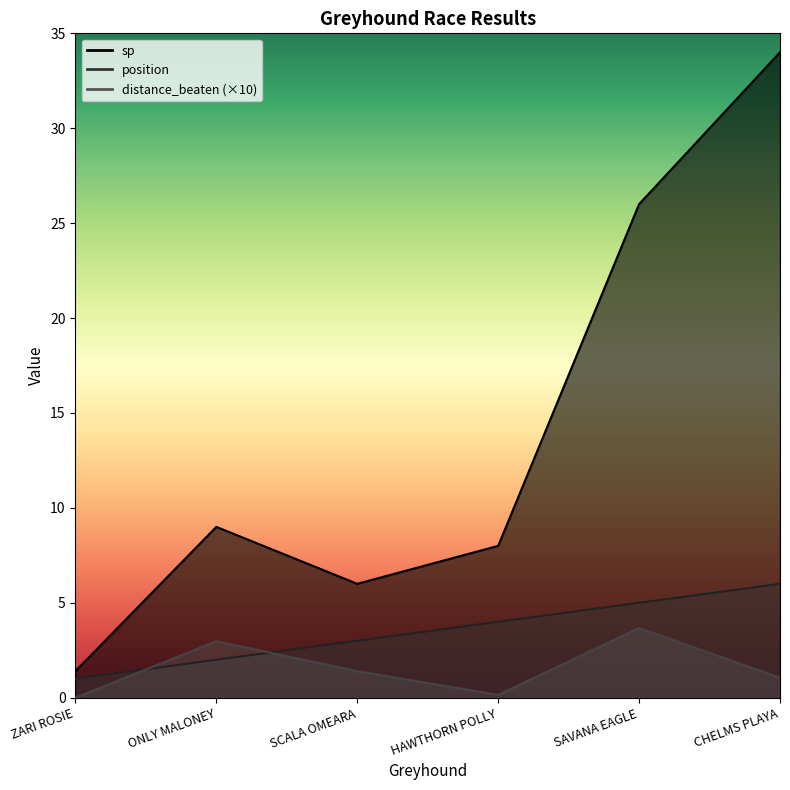

How many interior local valleys does the sp series have?

1